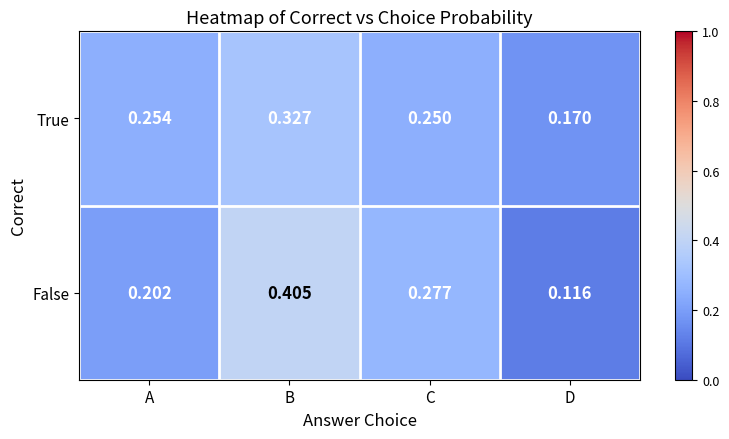

Between C and D, which series saw the biggest shift?

False